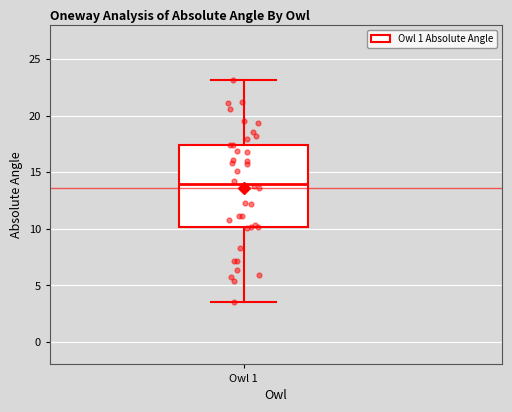

Where does the upper whisker of the box for Owl 1 end on the y-axis? The values are not printed on the chart, so give them approximately, as read against the axis.

23.0